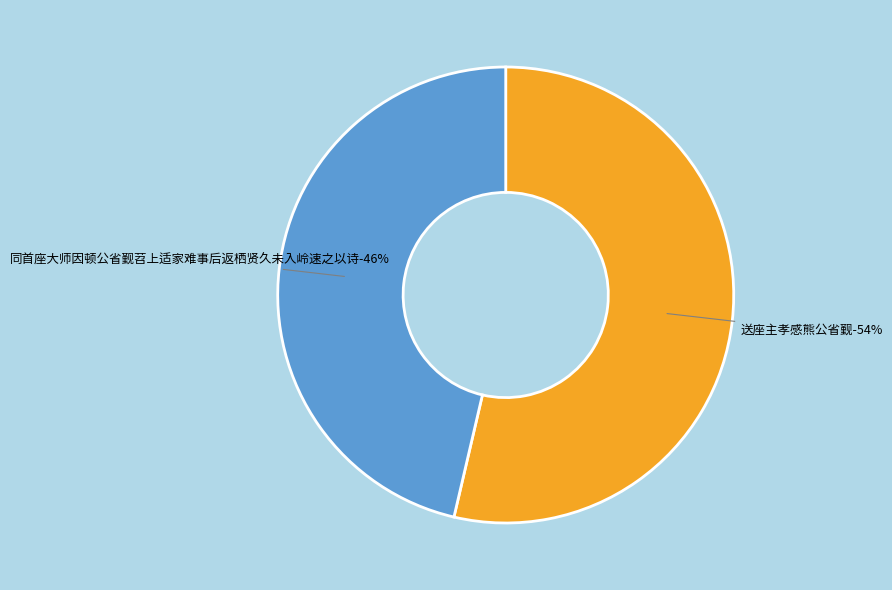

Between 送座主孝感熊公省觐 and 同首座大师因顿公省觐苕上适家难事后返栖贤久未入岭速之以诗, which is larger?

送座主孝感熊公省觐